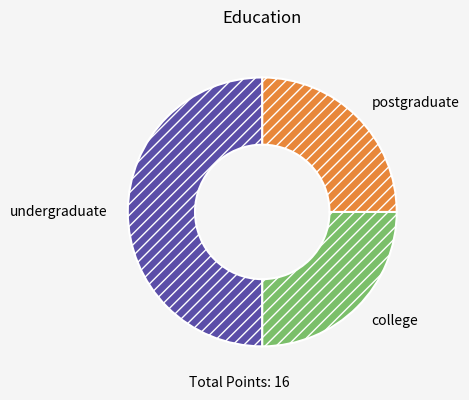

Does postgraduate account for over 50% of the chart?

No